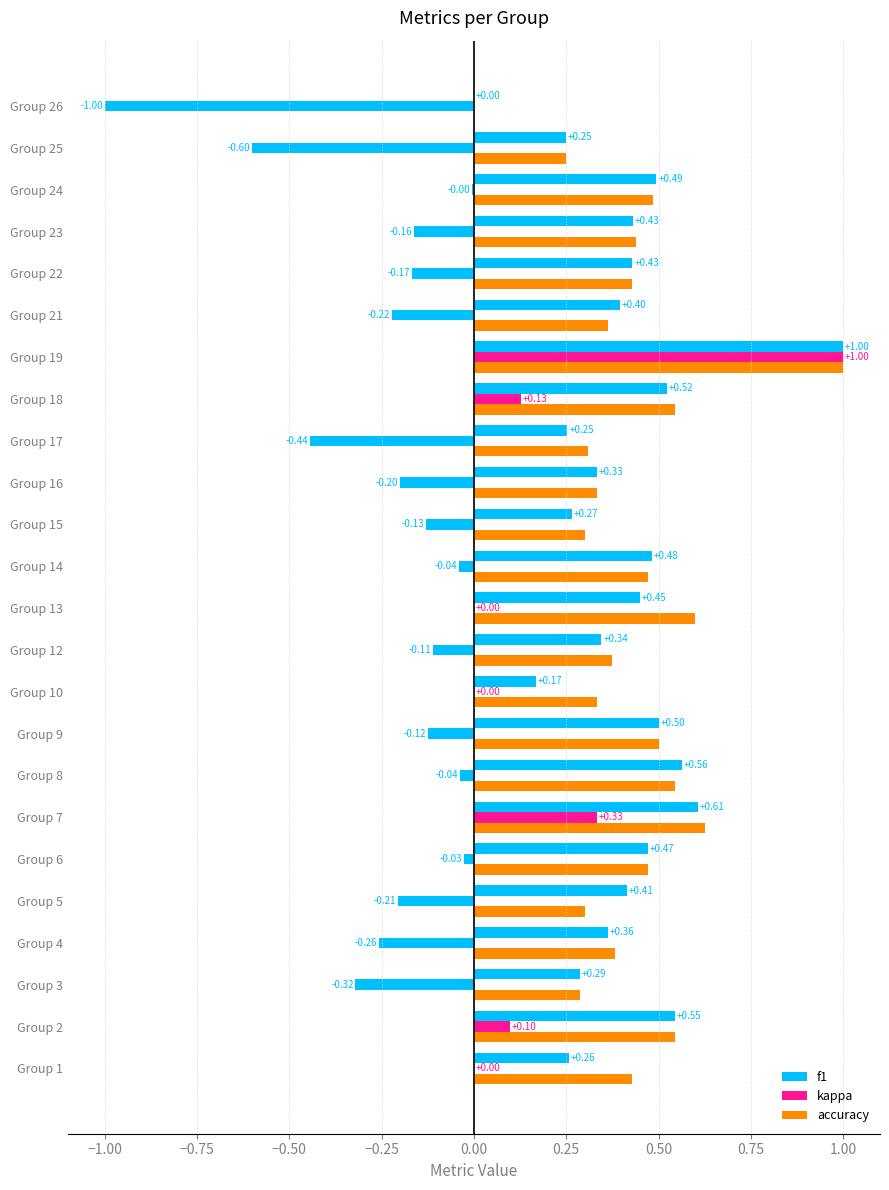

How many categories are shown in the chart?

24